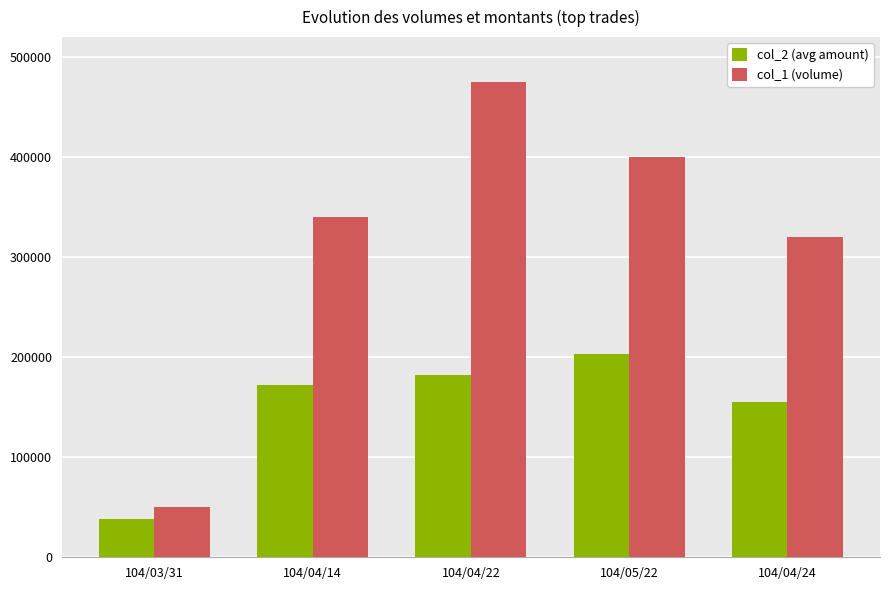

True or false: col_1 (volume) has a value of 340000 at 104/04/14.

True